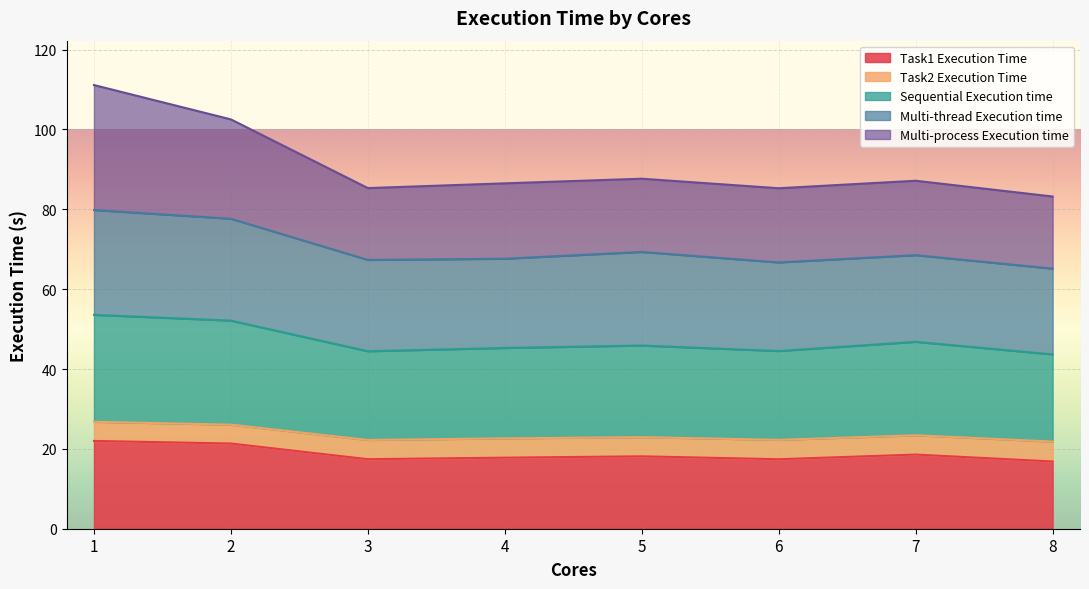

Where is the first local minimum for Task1 Execution Time?

3